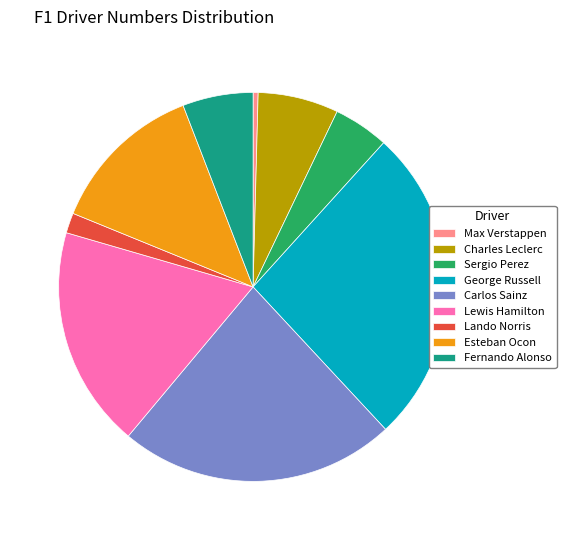

Count the number of slices in the pie.

9